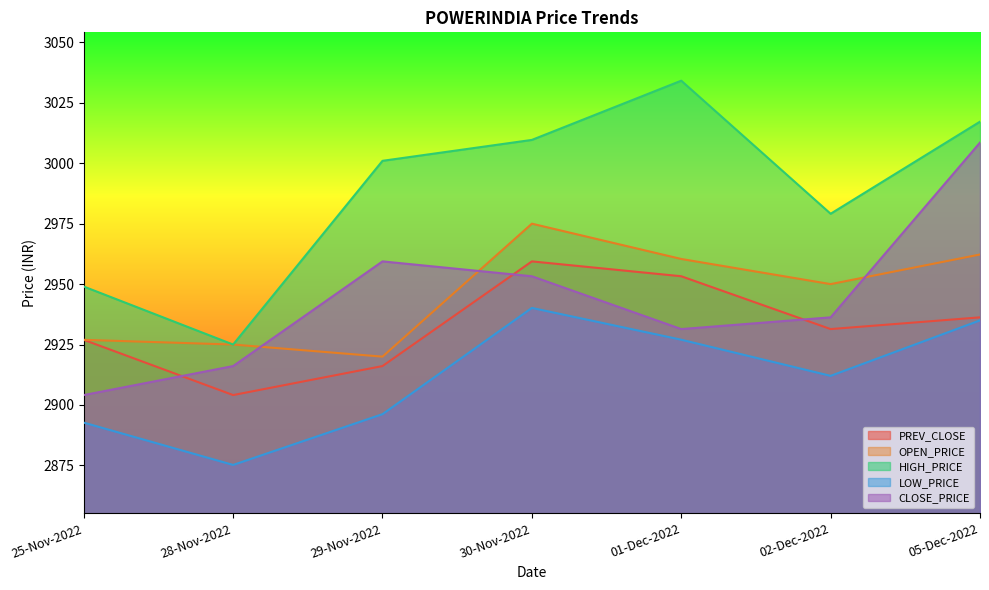

What are all the series names shown in the legend?

PREV_CLOSE, OPEN_PRICE, HIGH_PRICE, LOW_PRICE, CLOSE_PRICE